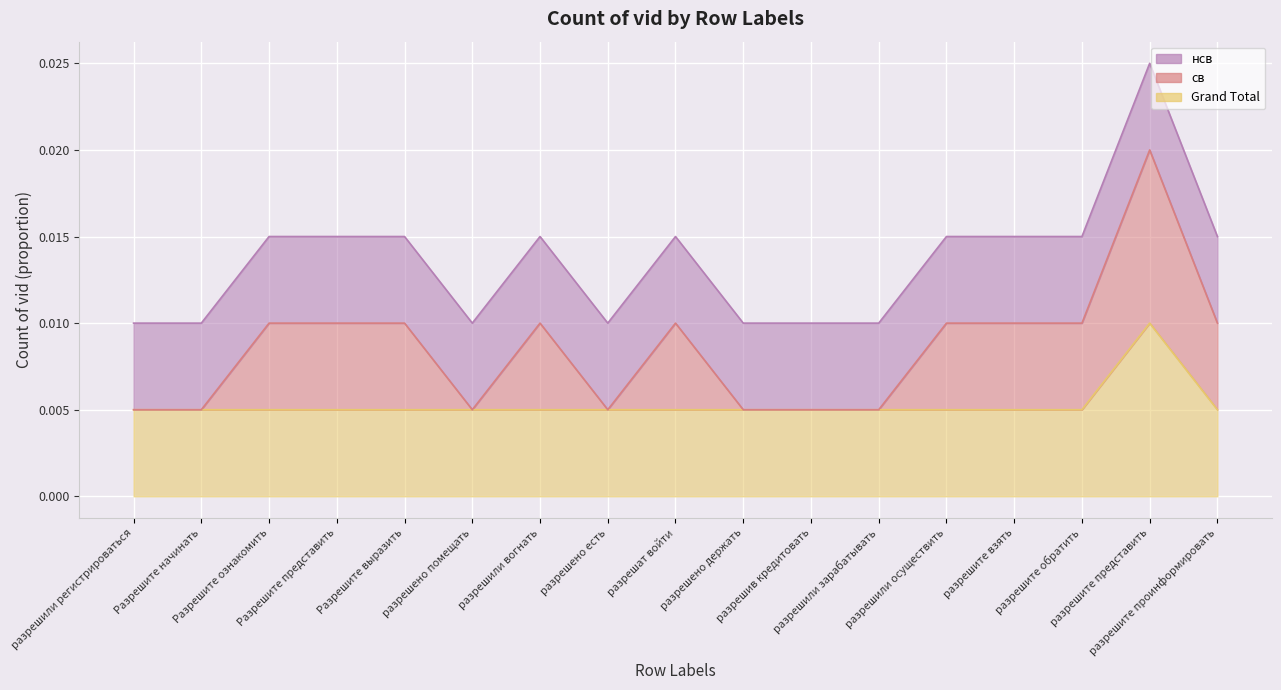

At which label is нсв closest to 0?

разрешили регистрироваться